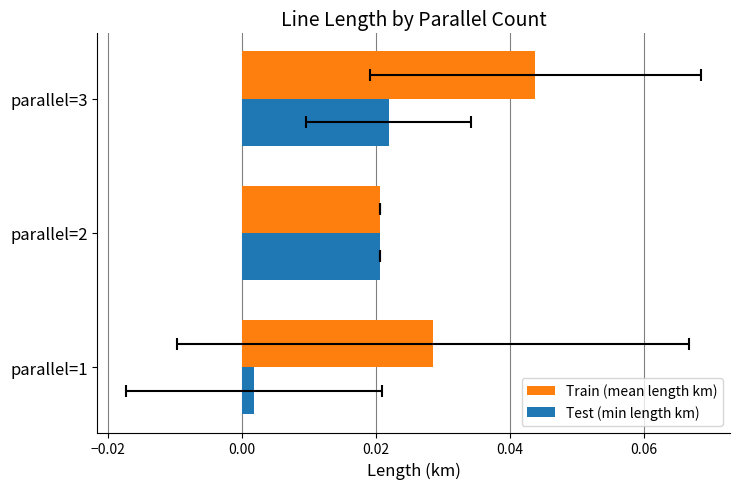

The value of Train (mean length km) at parallel=2 is 0.0. True or false?

True